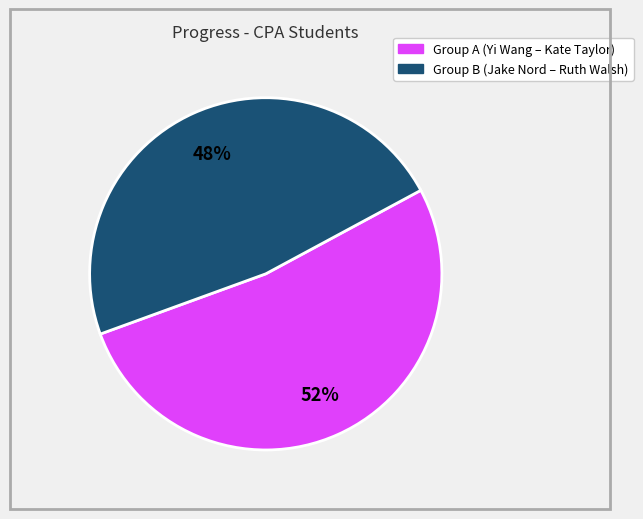

To the nearest percent, what is the average slice percentage?

50%